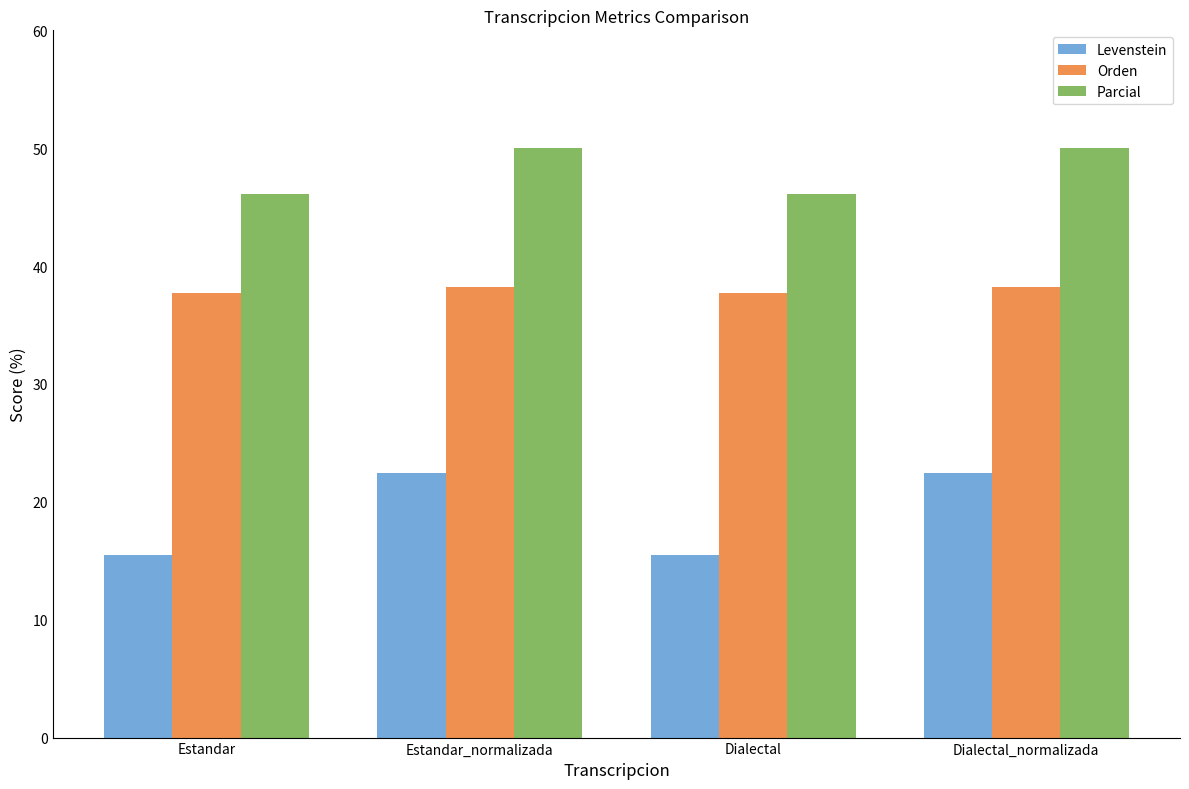

Between Estandar and Estandar_normalizada, which series saw the biggest shift?

Levenstein